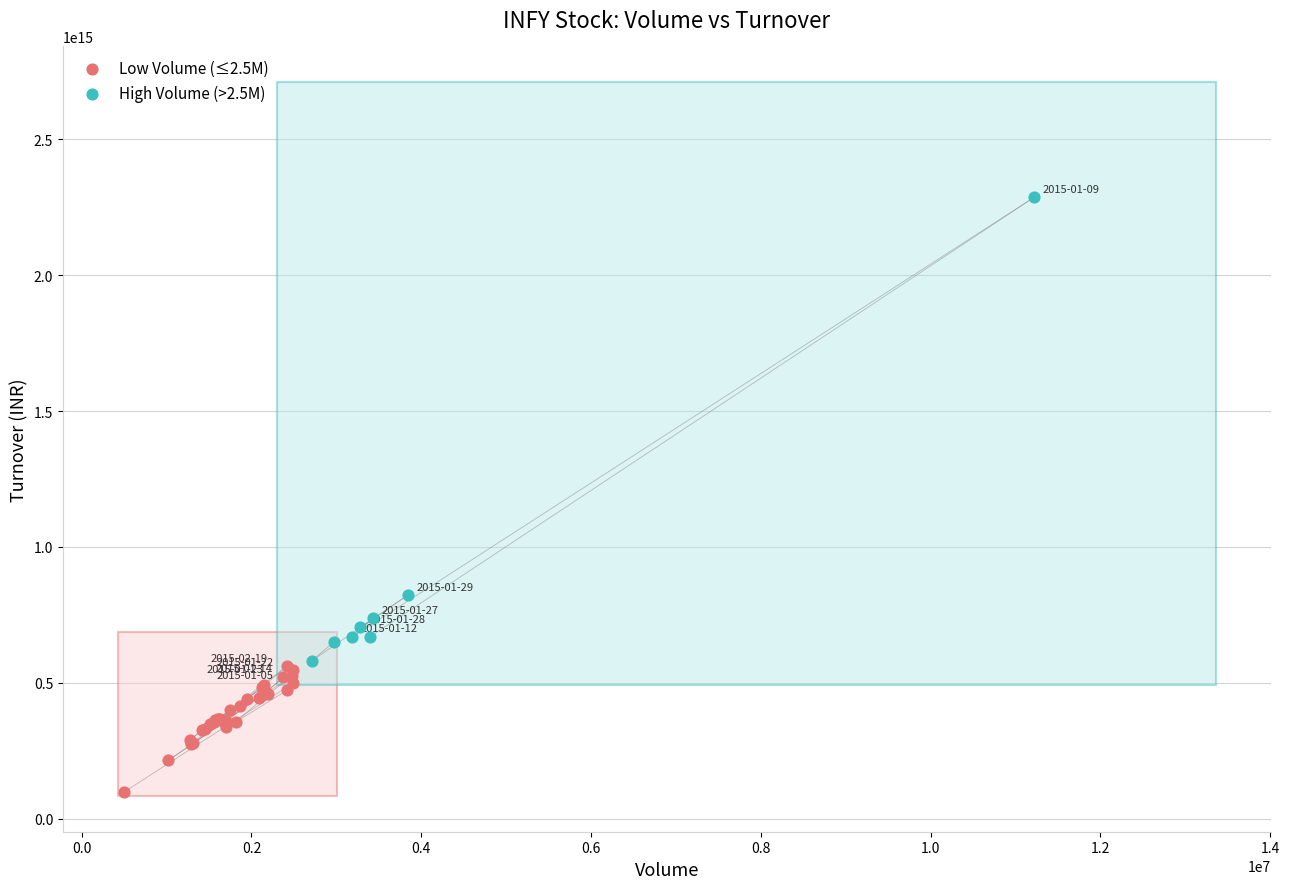

Which series reaches the maximum Y coordinate?

High Volume (>2.5M)